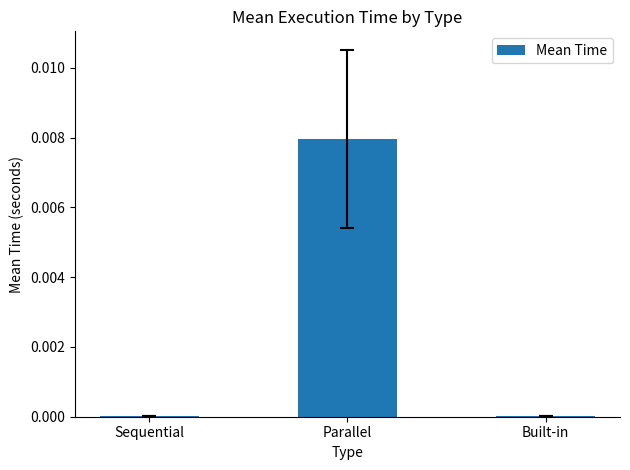

Which label corresponds to the largest value in the chart?

Parallel